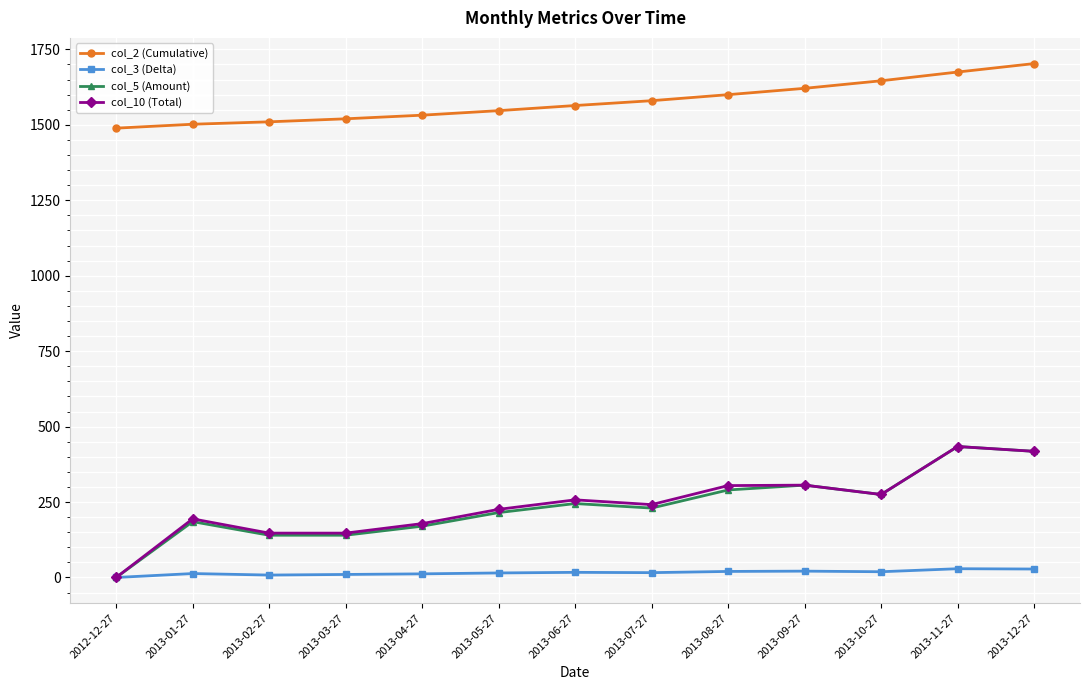

What is the difference between the col_5 (Amount) values at 2013-06-27 and 2013-10-27?

30.0